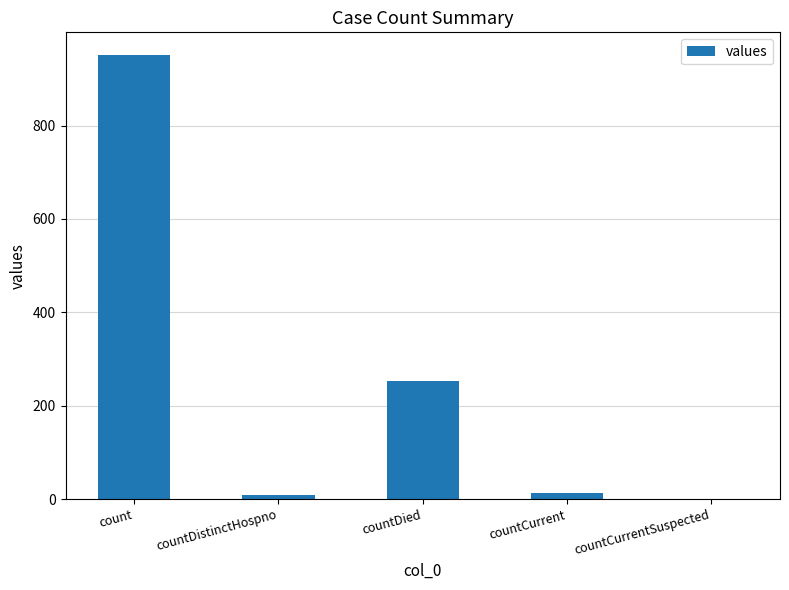

What is the change in value from countDied to countCurrent?

-240